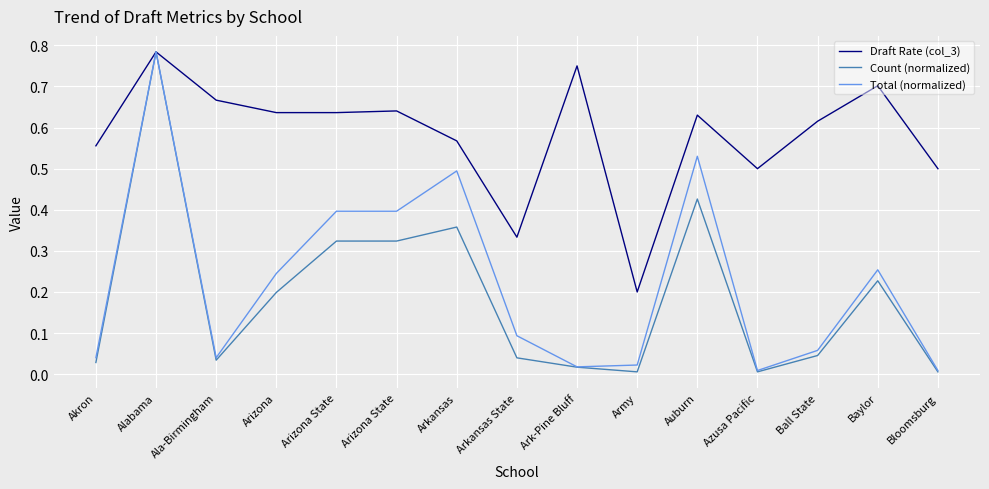

Is the value of Total (normalized) at Arkansas State greater than the value of Draft Rate (col_3) at Ala-Birmingham?

No